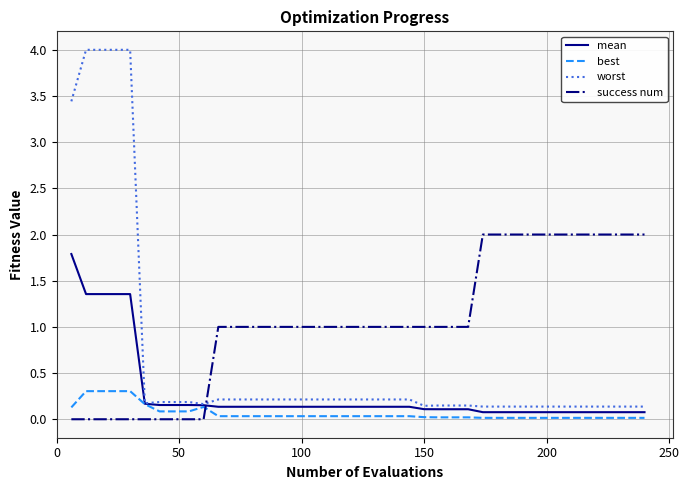

List the series in order of their peak value, lowest first.

best, mean, success num, worst